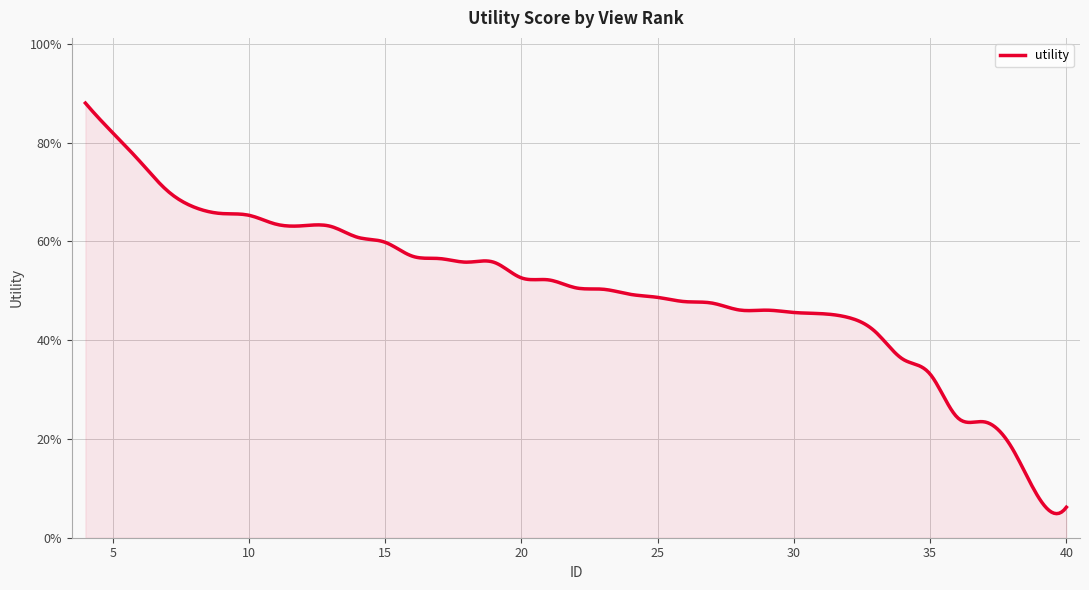

Does the chart display data point markers on the line(s)?

No